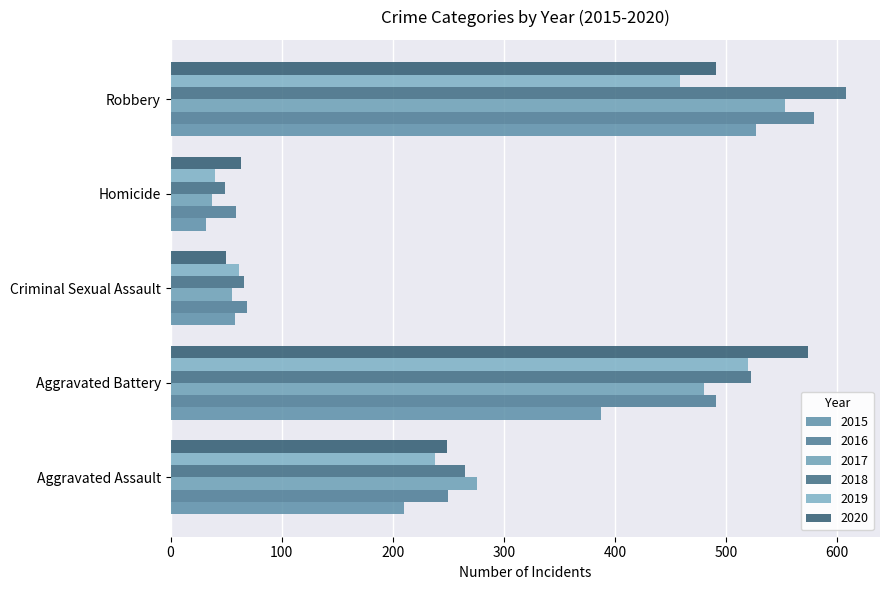

How many categories are shown in the chart?

5